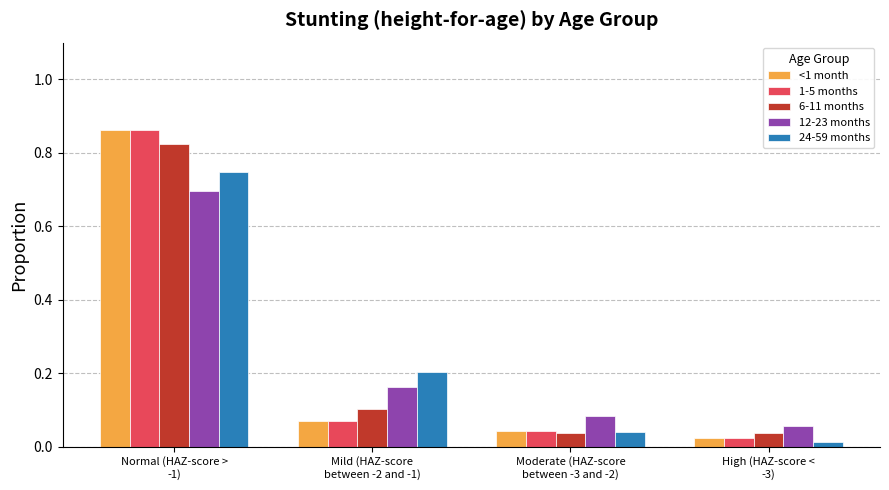

At how many categories does at least one series exceed 0?

4